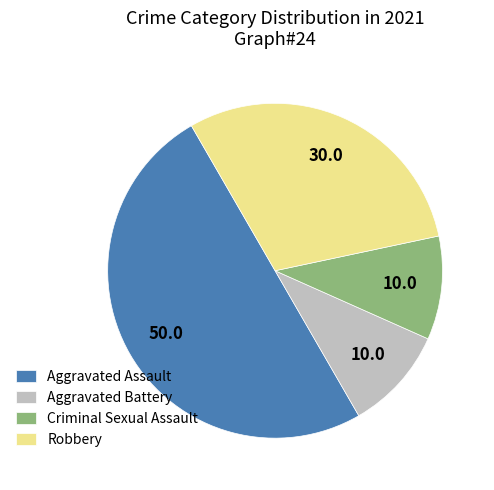

Count the number of slices in the pie.

4